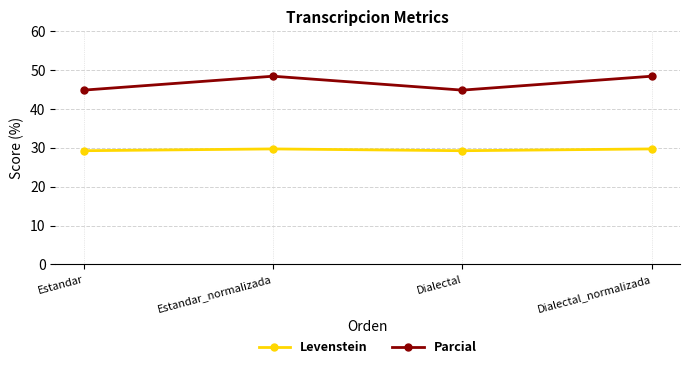

What is the label of the 1st point from the right?

Dialectal_normalizada